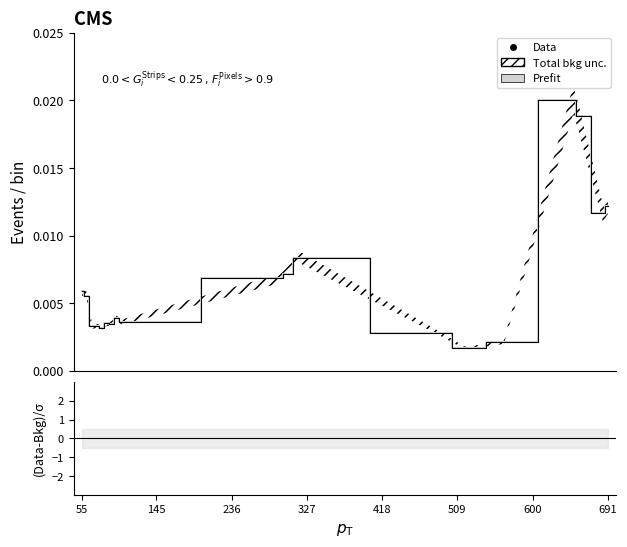

Does the chart have visible grid lines?

No